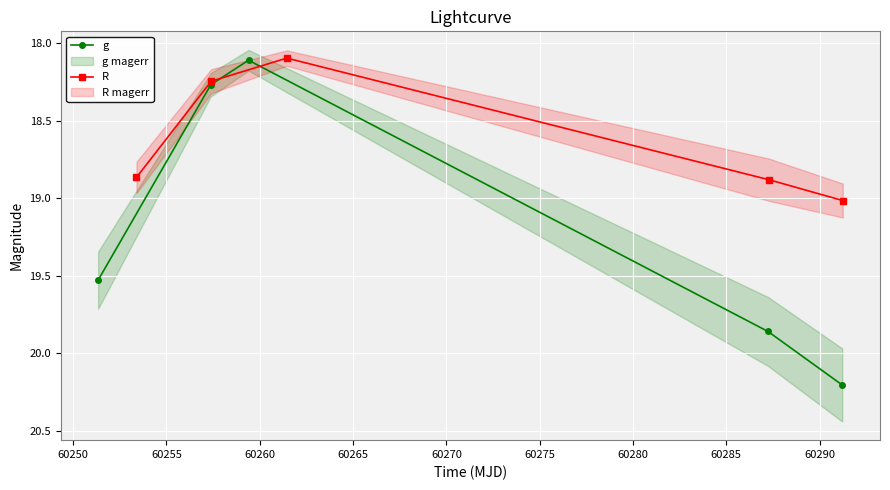

What is the minimum value shown in the chart?

18.1